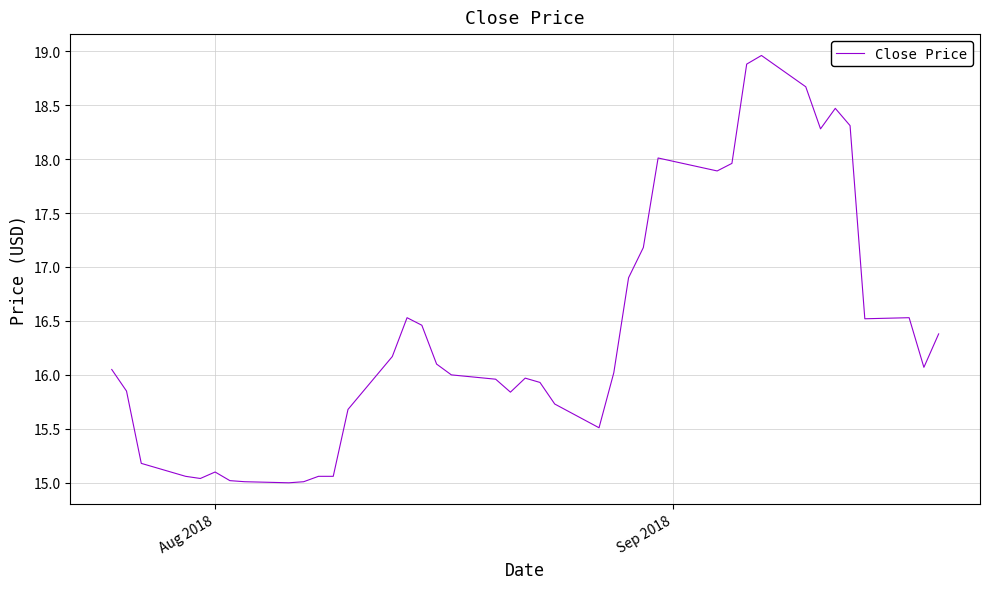

What is the minimum value shown in the chart?

15.0